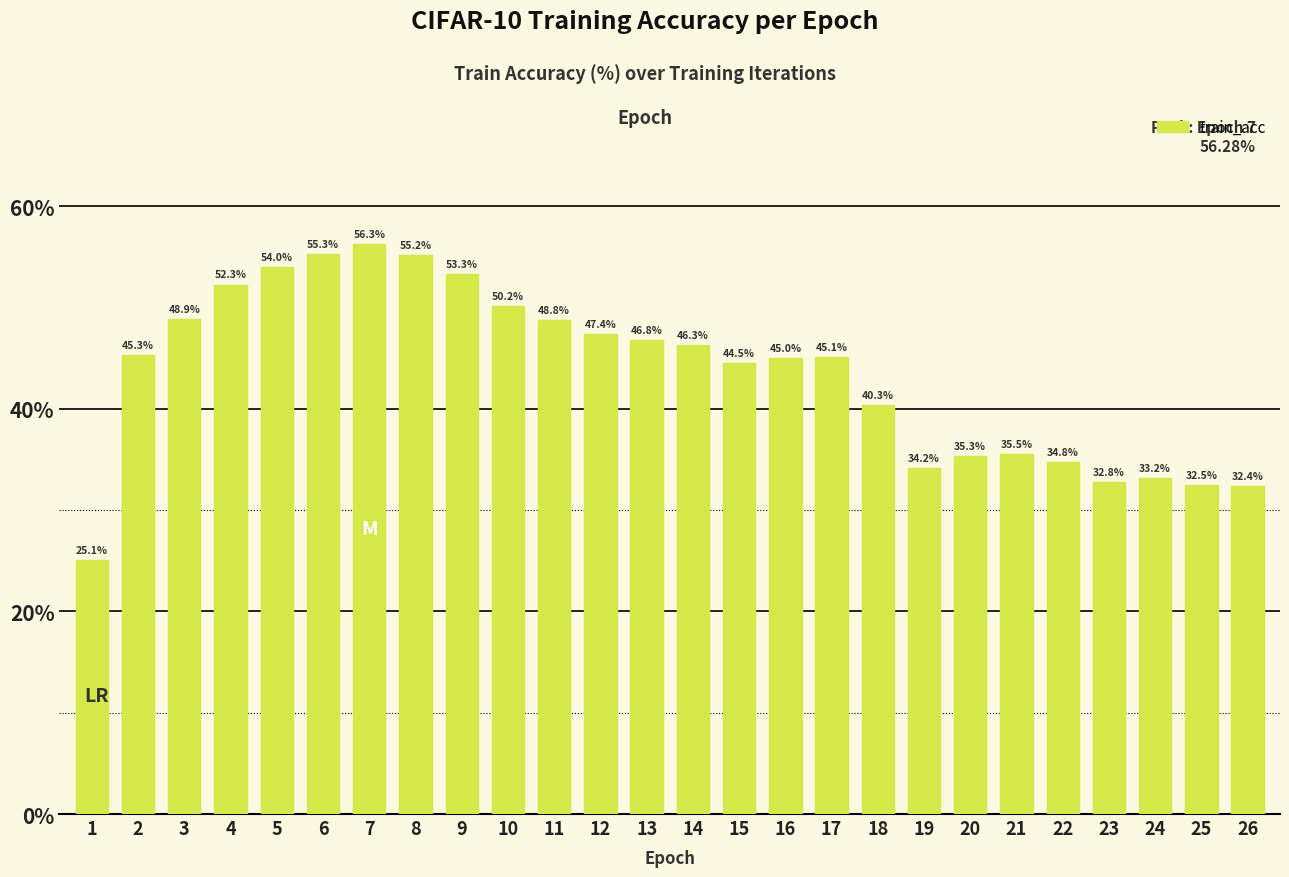

What is the difference between the maximum and minimum values?

31.2